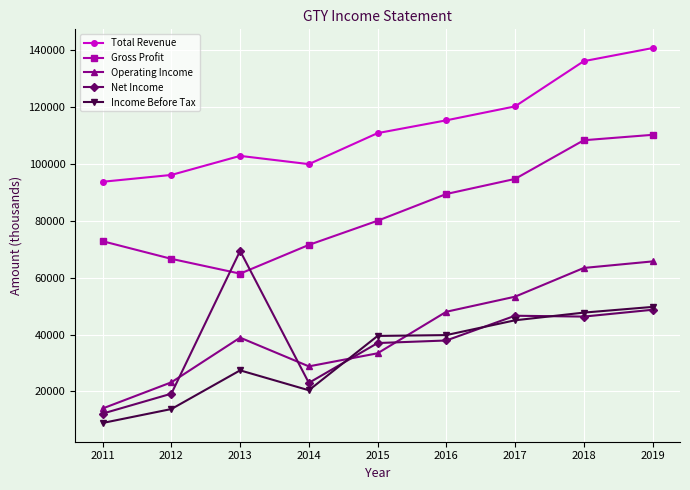

Rank the categories by Total Revenue value from highest to lowest.

2019, 2018, 2017, 2016, 2015, 2013, 2014, 2012, 2011